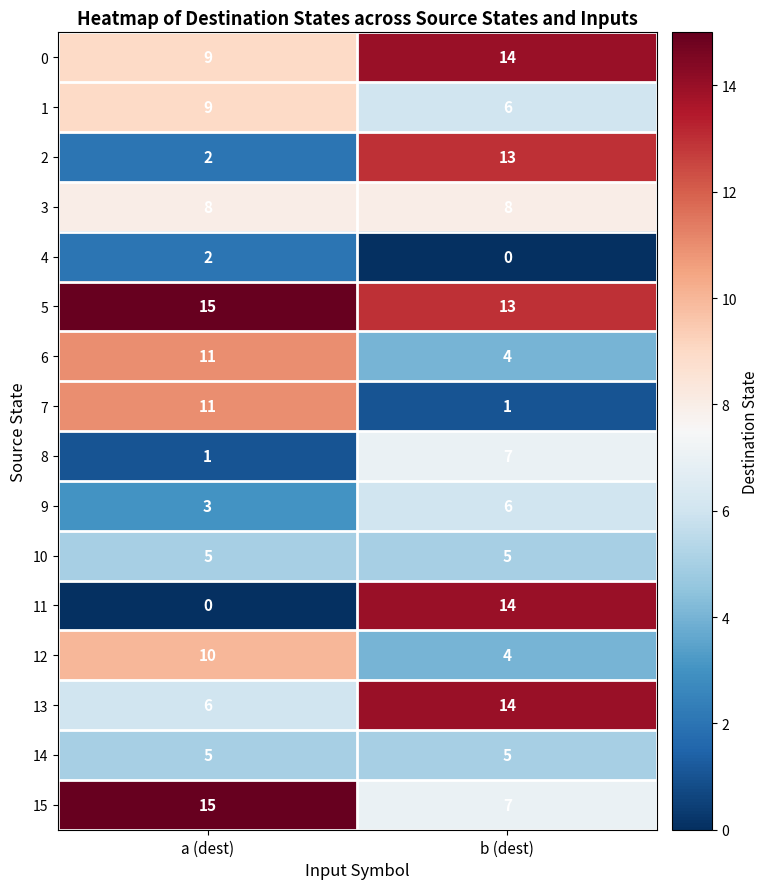

Read the 7 value at a (dest), to the nearest 5.

10